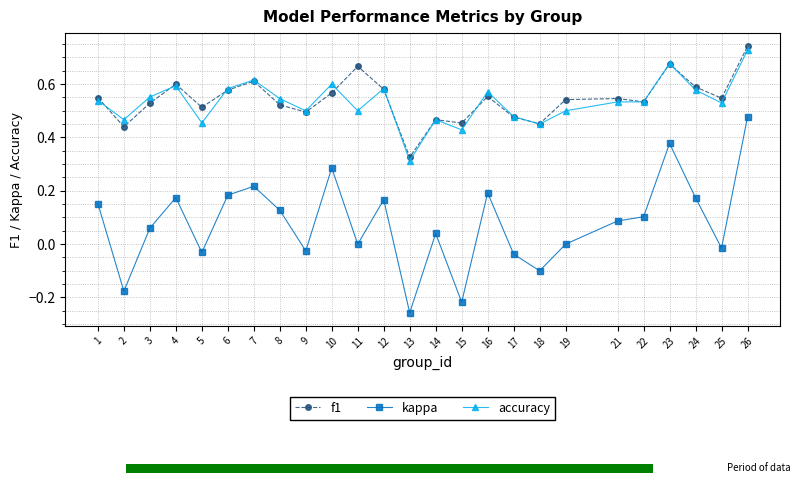

List the labels in order of f1 value, smallest first.

13, 2, 18, 15, 14, 17, 9, 5, 8, 3, 22, 19, 21, 25, 1, 16, 10, 6, 12, 24, 4, 7, 11, 23, 26